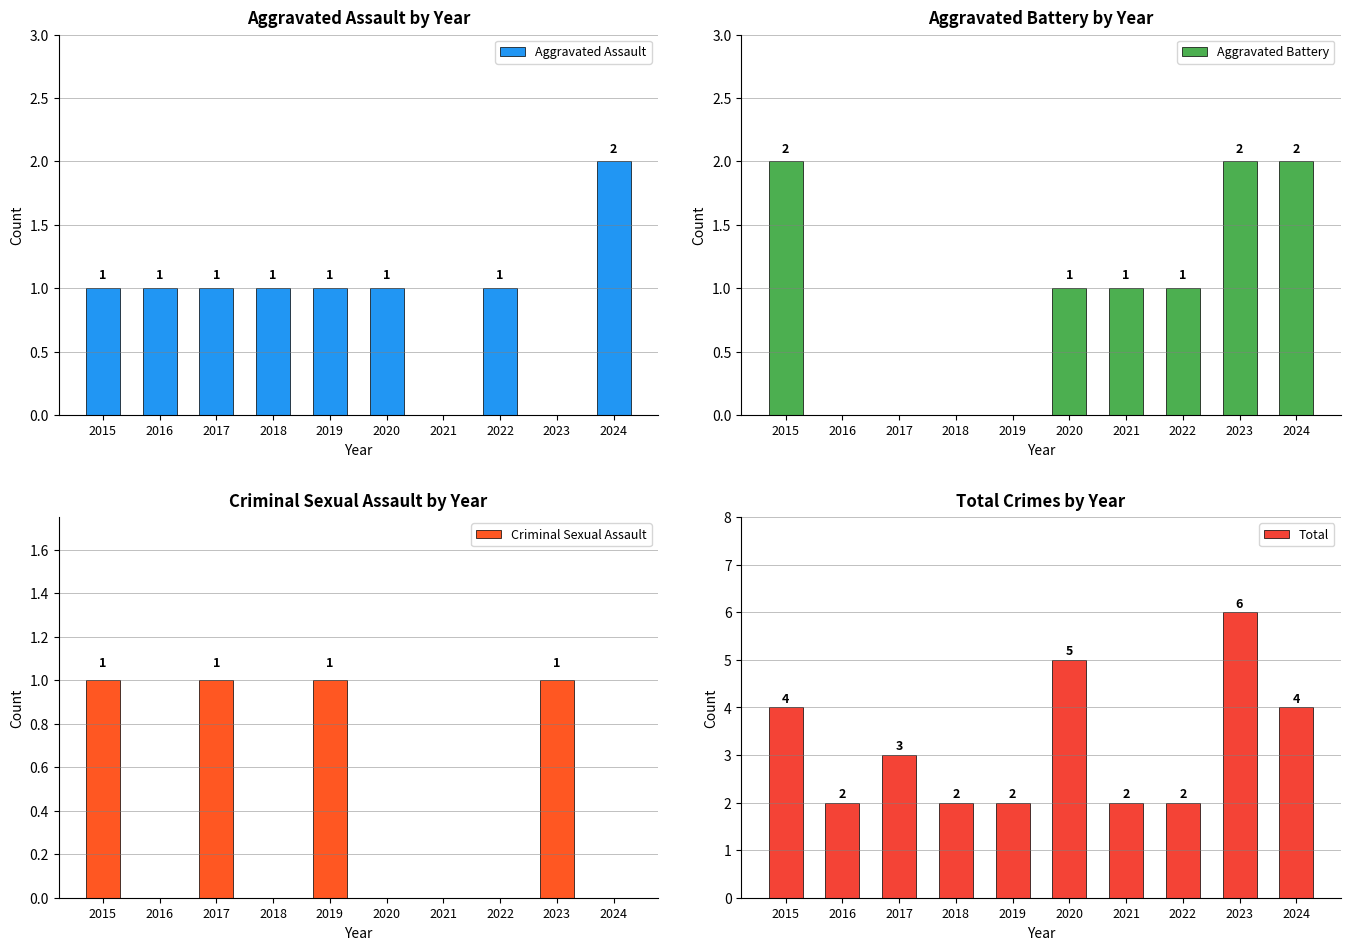

At which label does Criminal Sexual Assault reach its peak?

2015